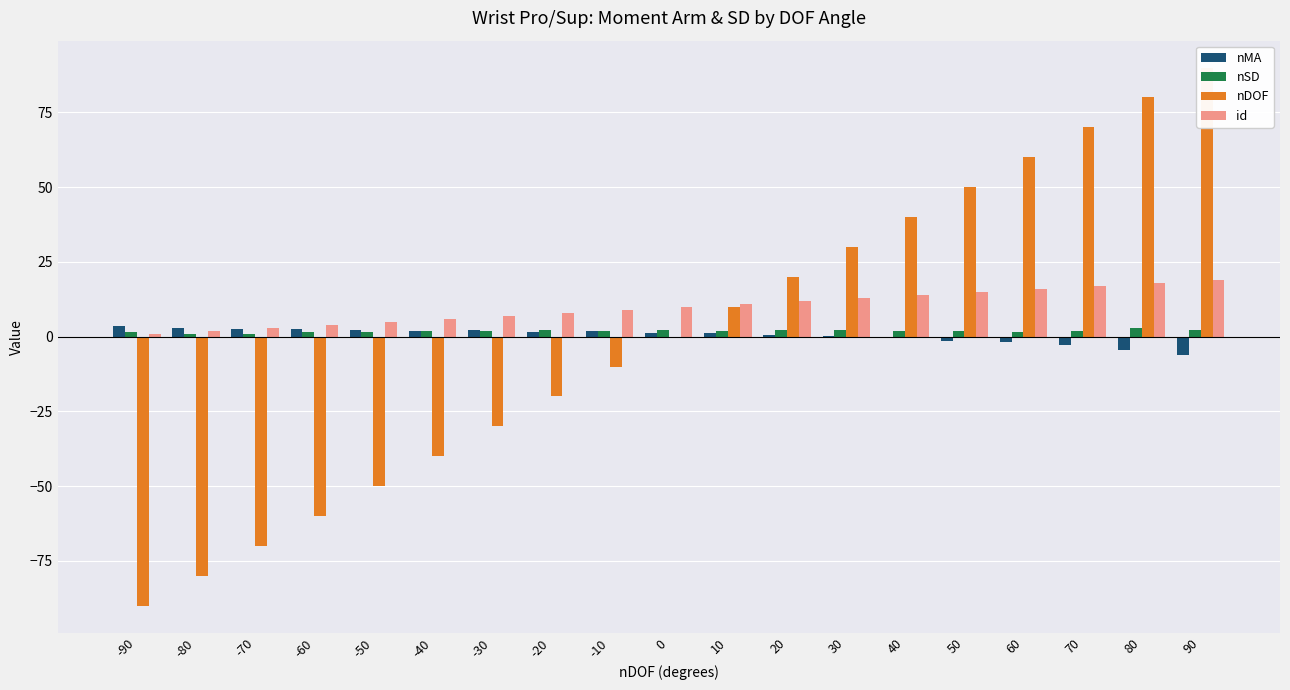

What is the average value of the id series?

10.0